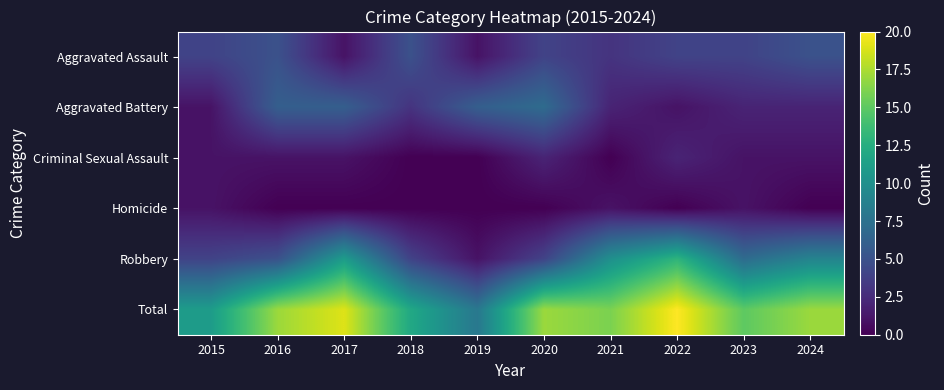

Count the number of data series in this chart.

6